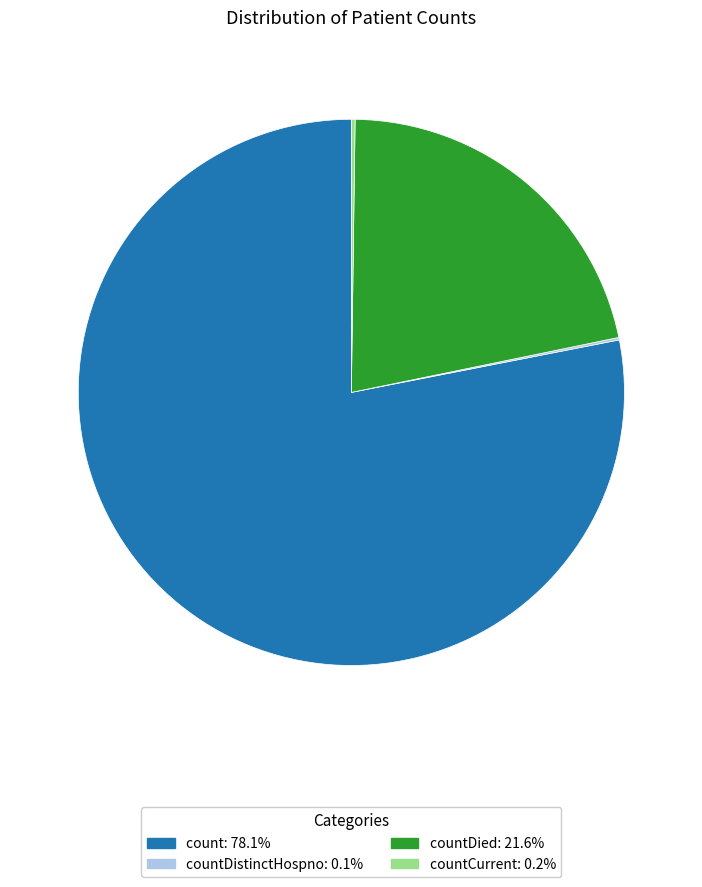

Is there a majority slice in this chart?

Yes